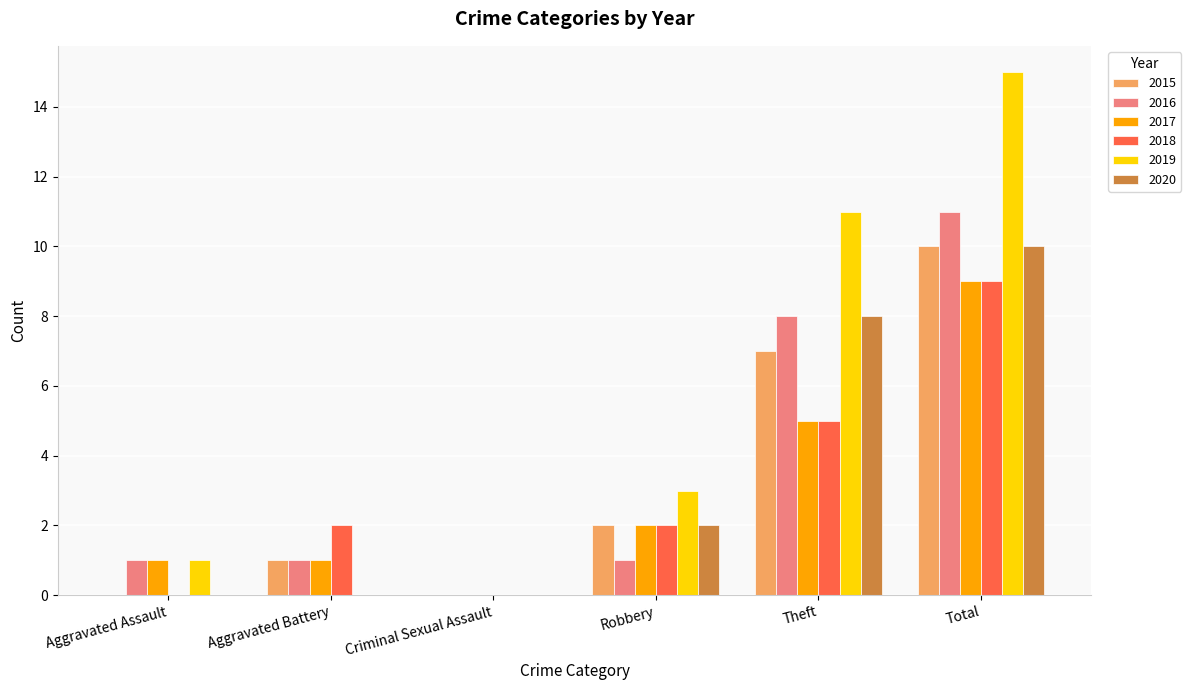

Does the chart contain stacked bars?

No